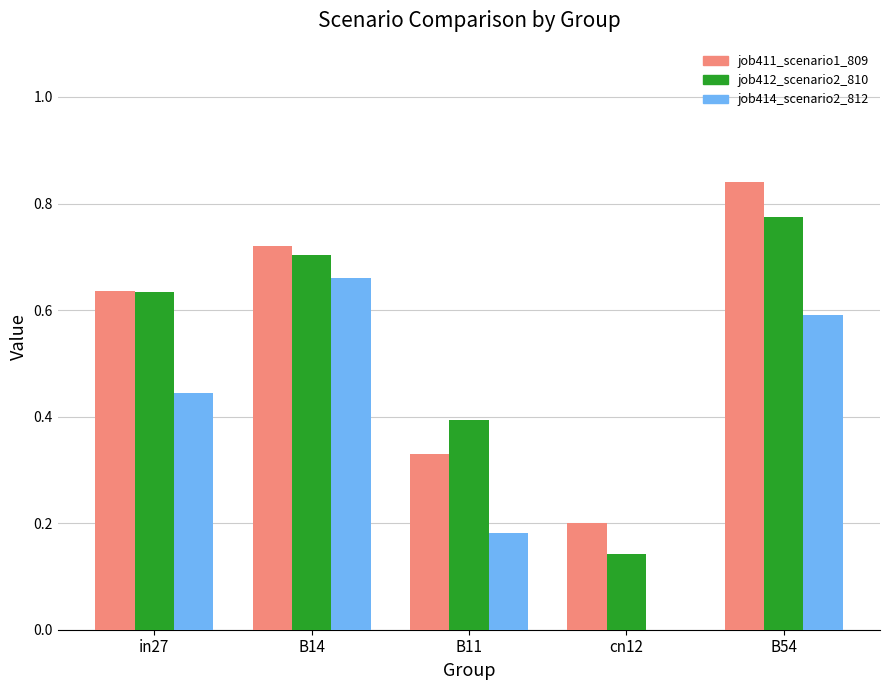

At which category does the chart reach its peak across all series?

B54